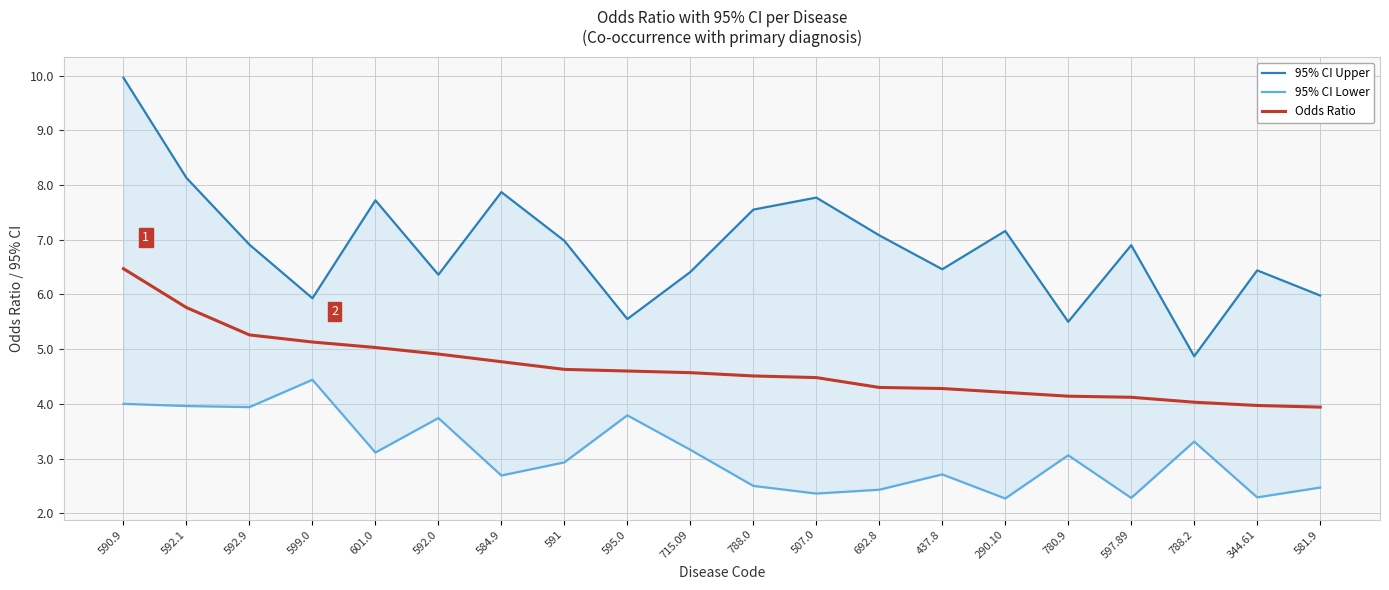

What is the difference between the second highest and second lowest values in the 95% CI Lower series?

1.7